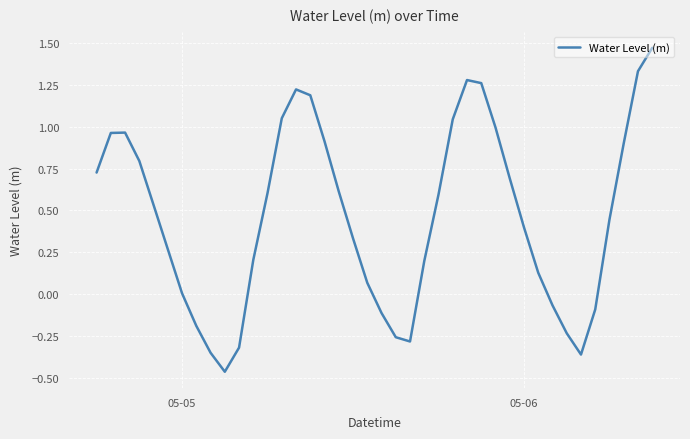

What is the difference between the maximum and second lowest values?

1.8